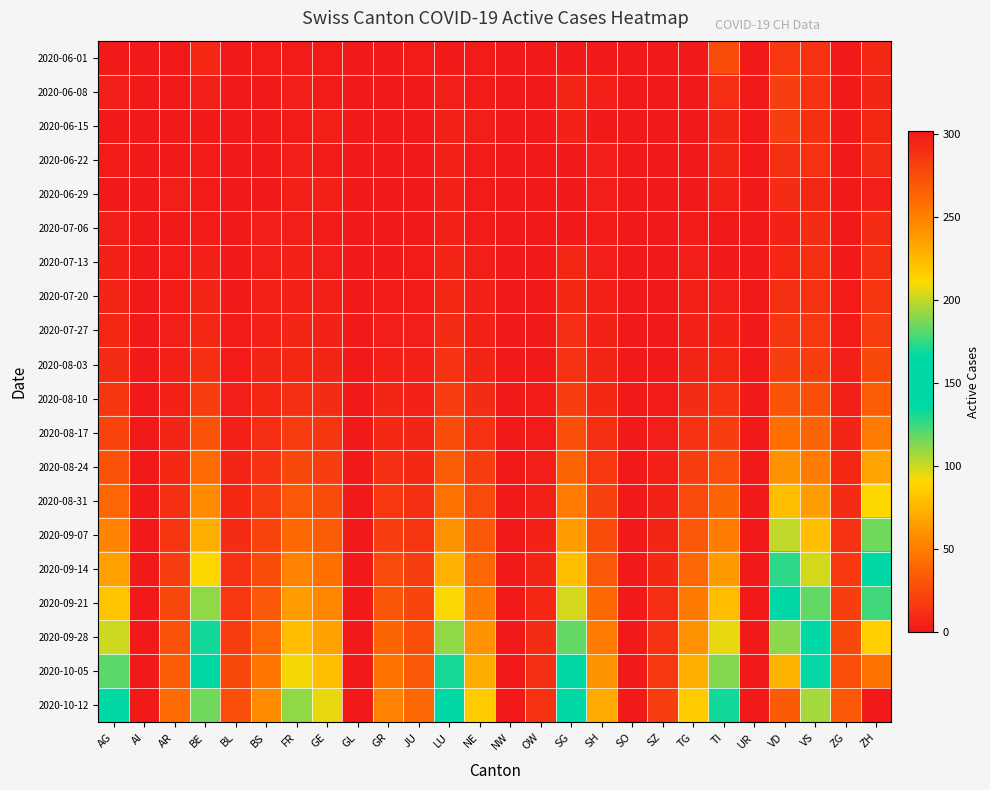

What is the maximum value shown in the chart?

302